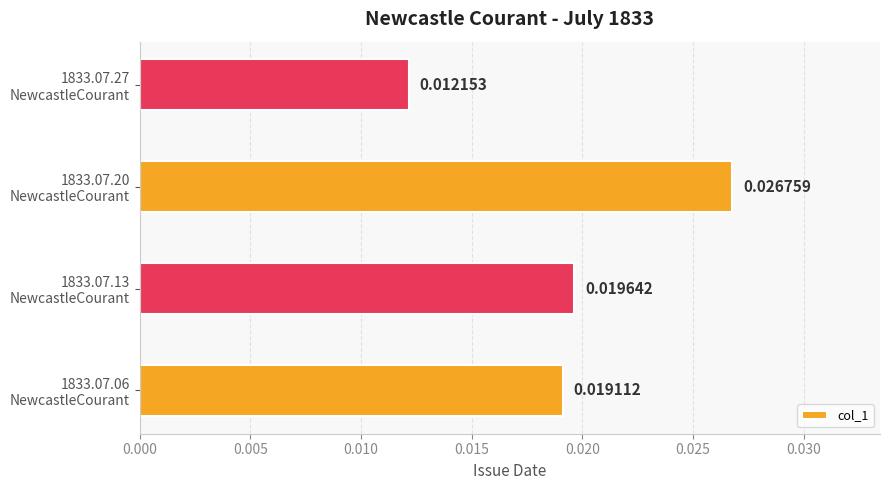

Count the values in the range 0 to 1.

4